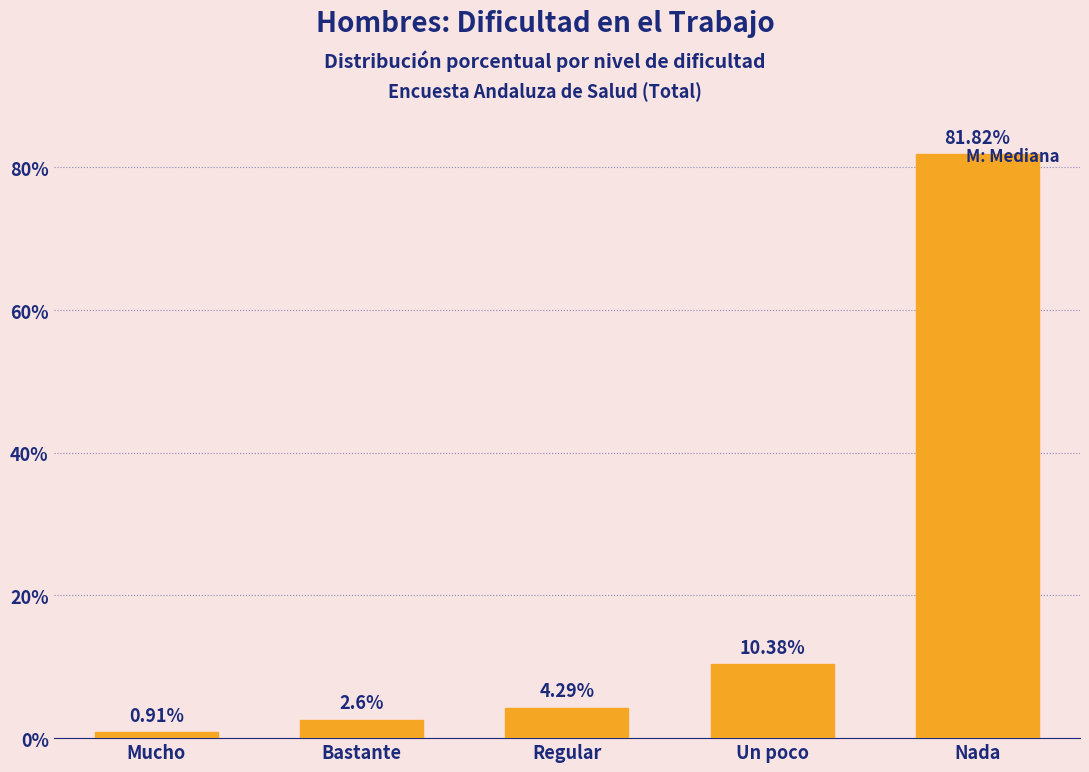

Rank the categories by value from lowest to highest.

Mucho, Bastante, Regular, Un poco, Nada